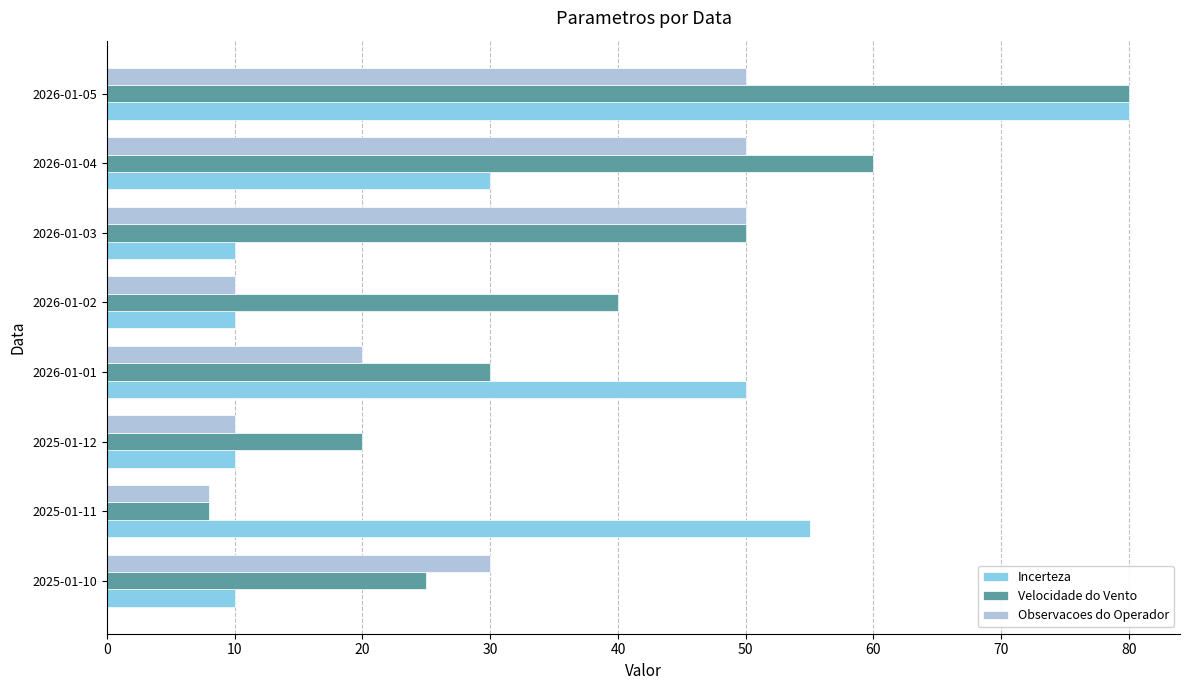

What is the difference between the second highest and second lowest values in the Velocidade do Vento series?

40